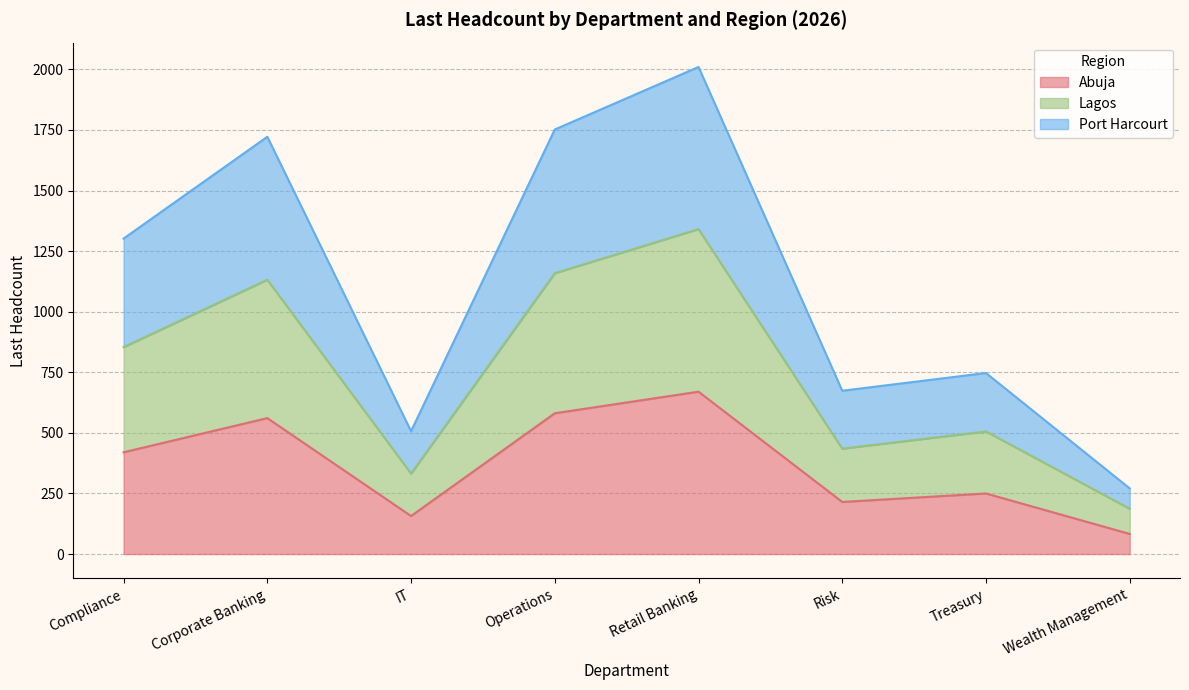

Does the chart display data point markers on the line(s)?

No